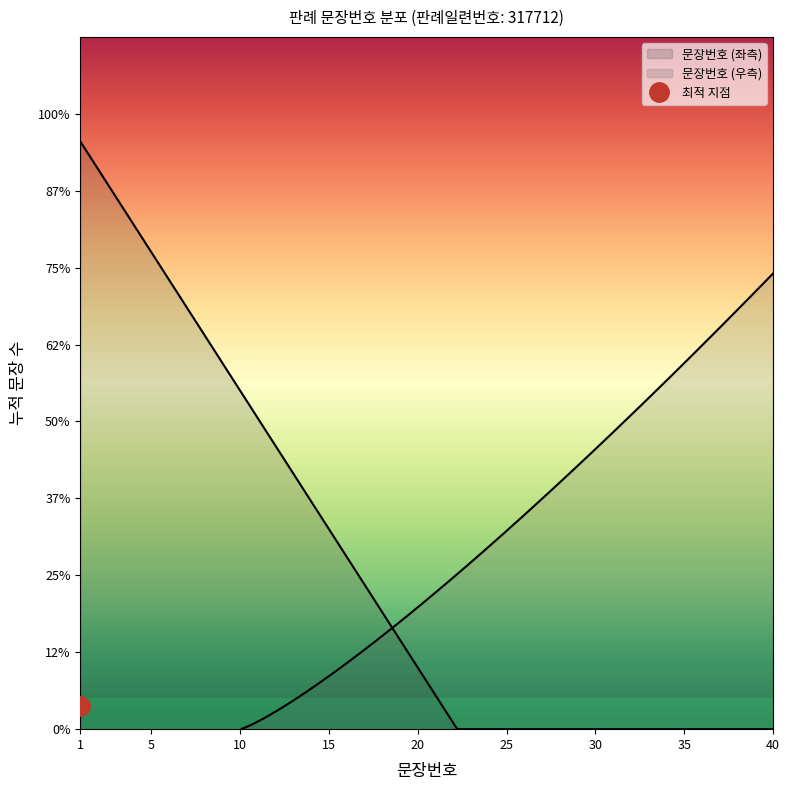

Between 28 and 36, which is larger?

36